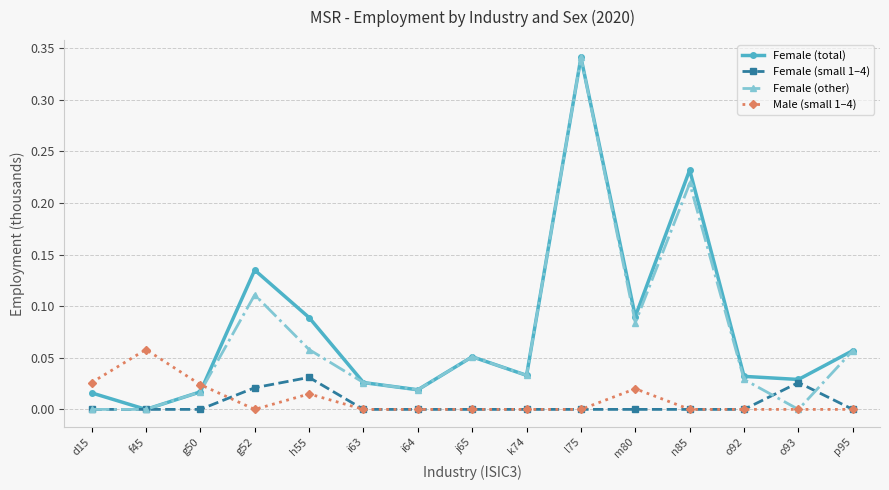

True or false: Female (small 1–4) and Female (other) intersect in this chart.

True